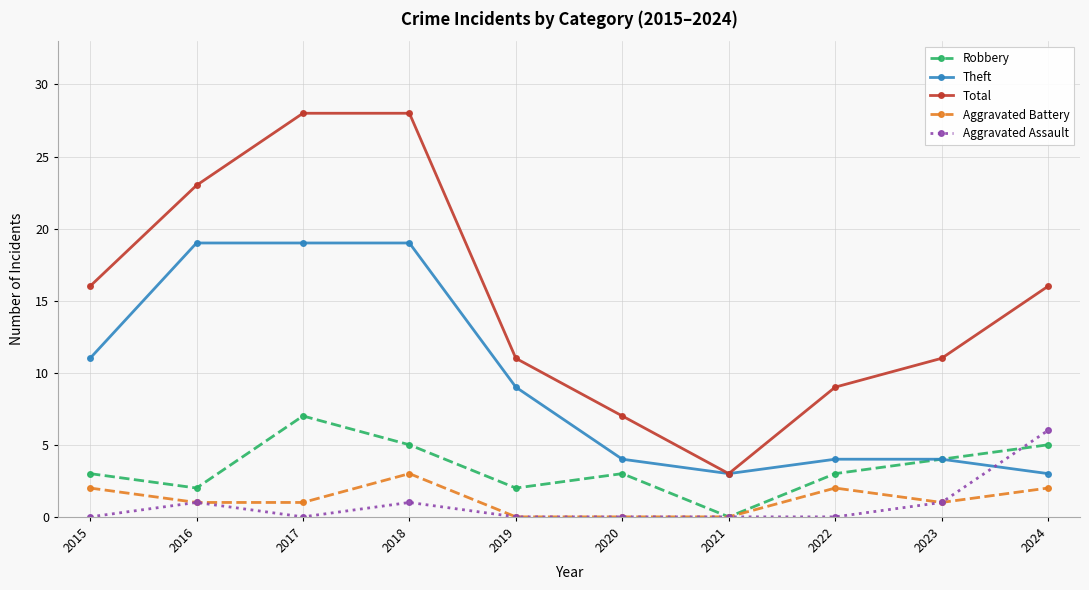

Which series ends up on top after the final intersection of Theft and Aggravated Assault?

Aggravated Assault